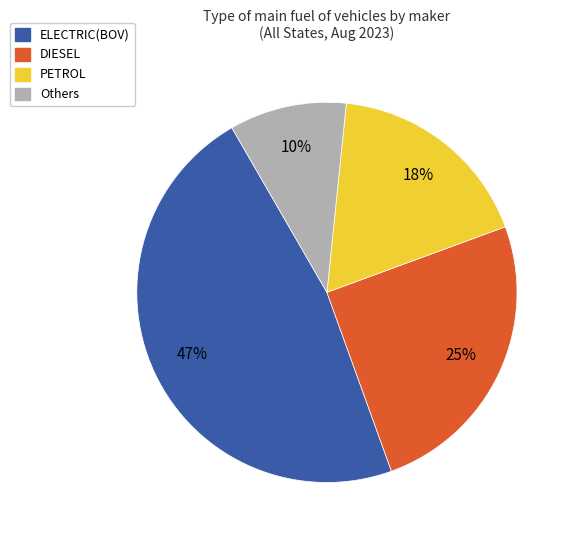

Does any single category account for the majority?

No